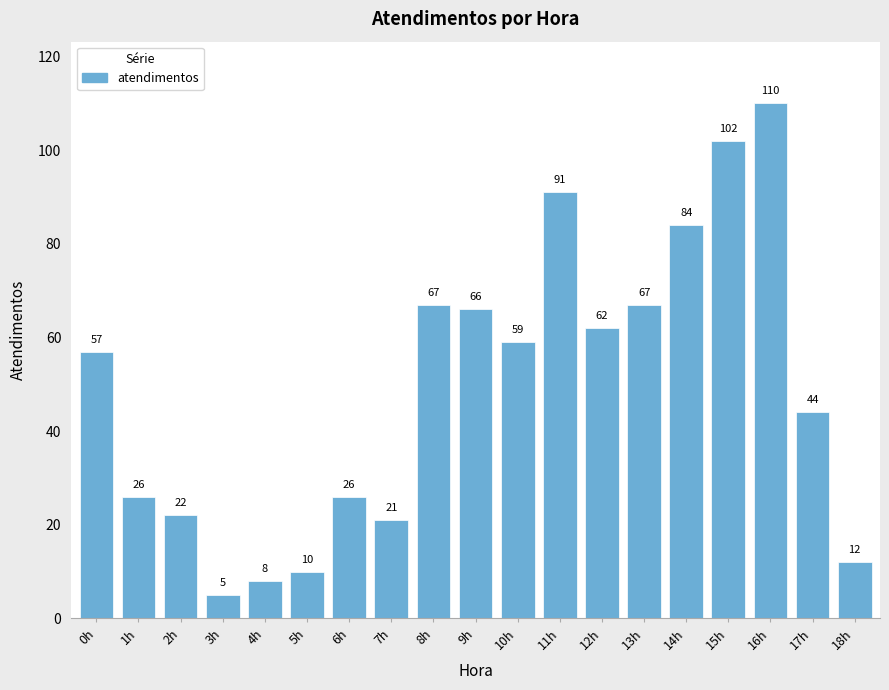

Reading left to right, what are all the values shown in this chart?

0h=57	1h=26	2h=22	3h=5	4h=8	5h=10	6h=26	7h=21	8h=67	9h=66	10h=59	11h=91	12h=62	13h=67	14h=84	15h=102	16h=110	17h=44	18h=12